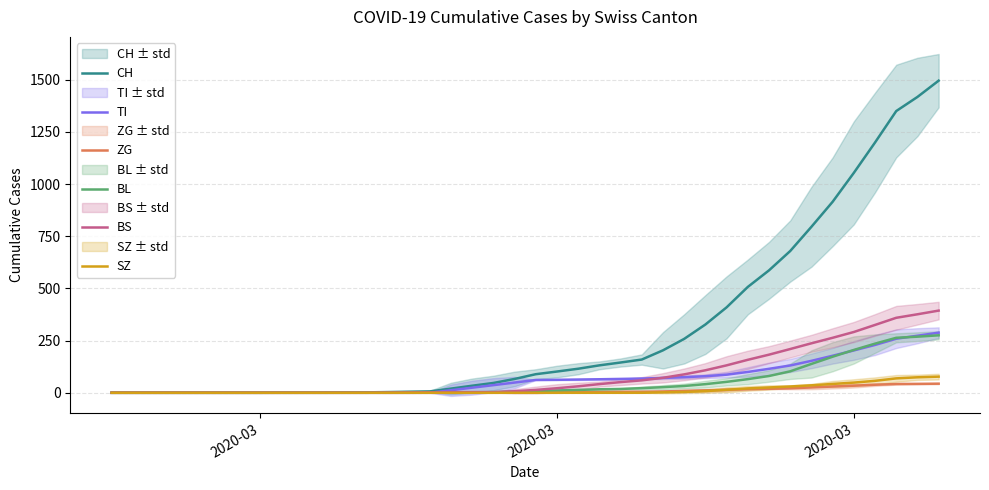

Does the chart display data point markers on the line(s)?

No